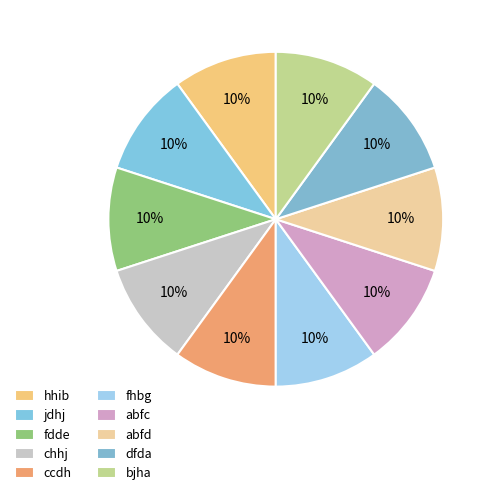

To the nearest percent, what portion does fdde represent?

10%